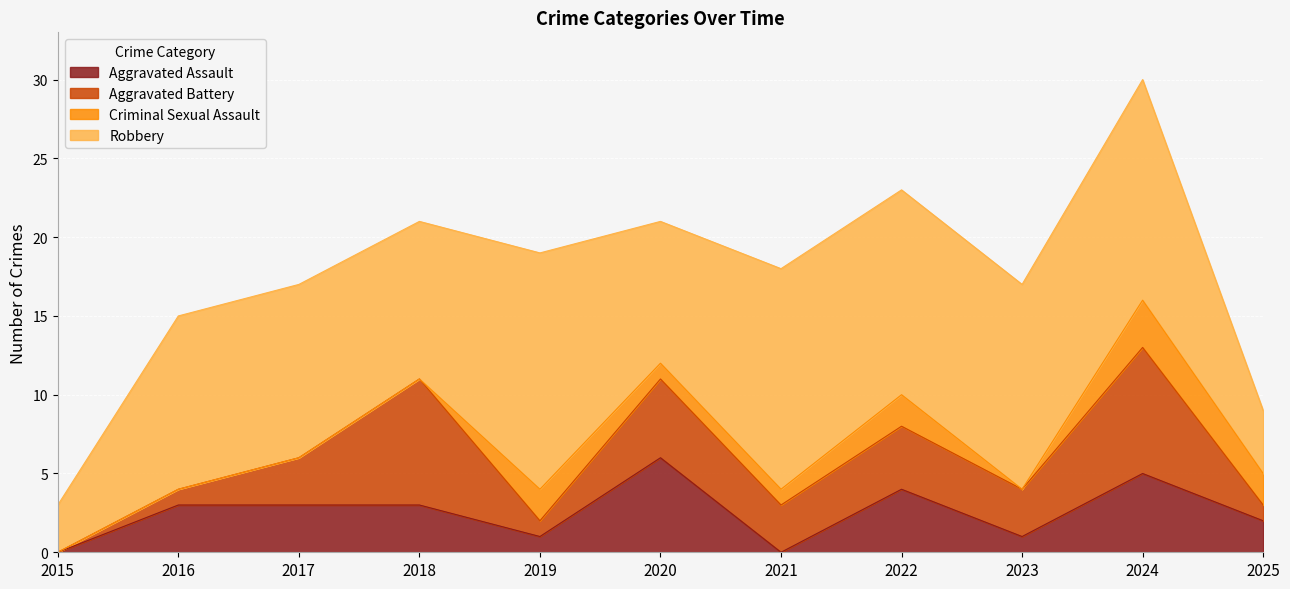

At which category does Robbery reach its first local valley?

2018